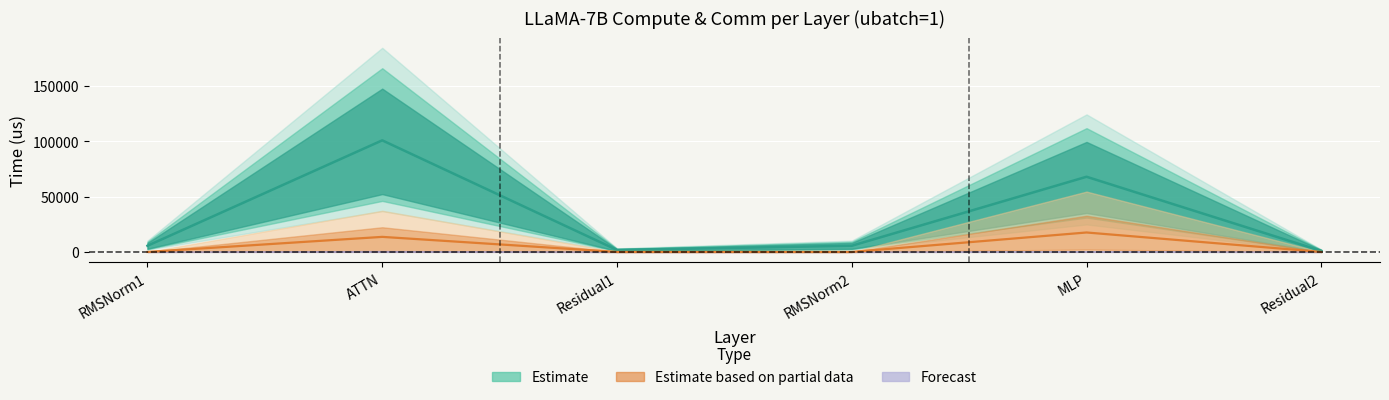

Which category has the lowest value in the fwd compute series?

Residual2